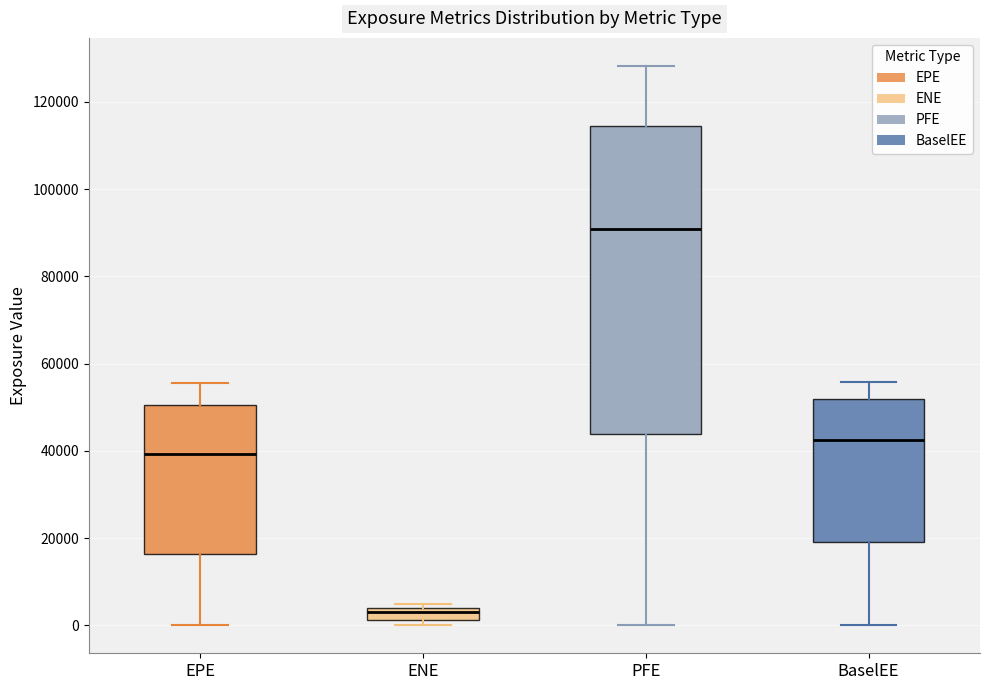

Which box's median line is the lowest?

ENE